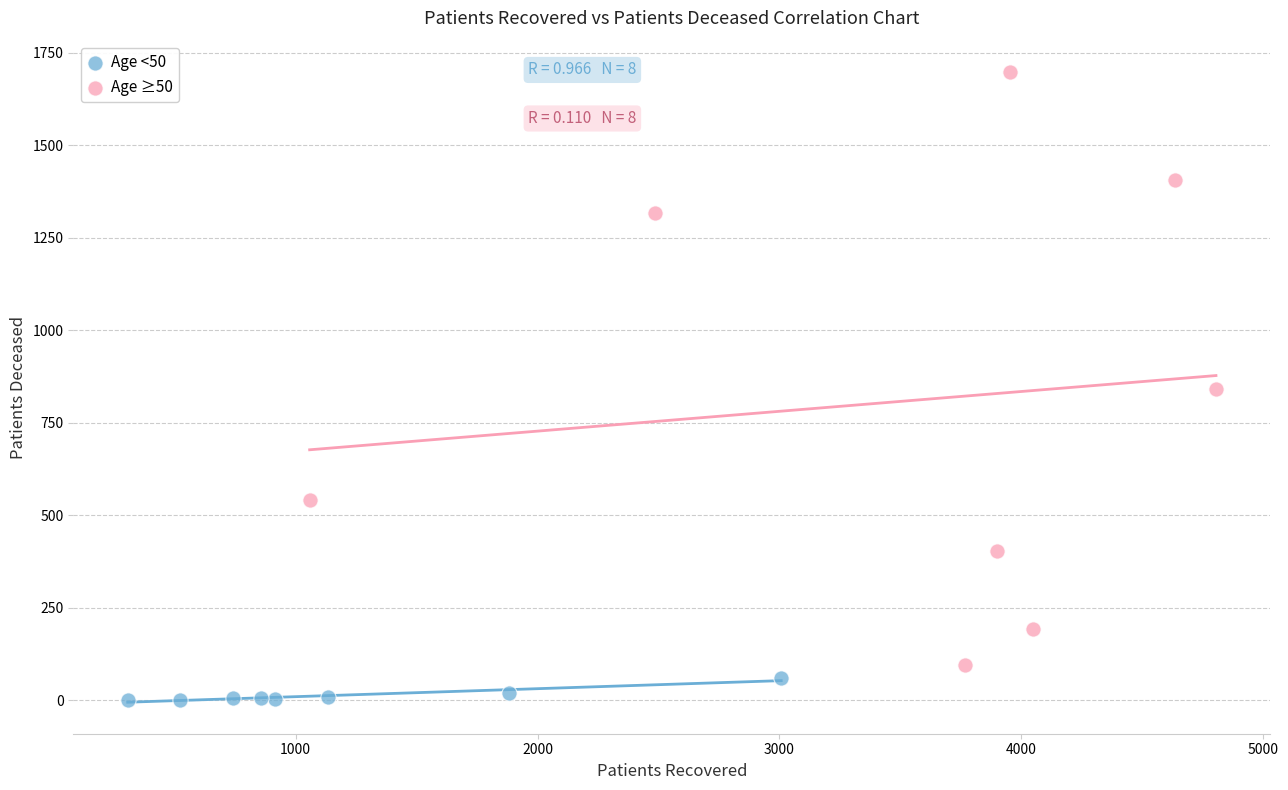

Which series has the largest Y range (max minus min)?

Age ≥50